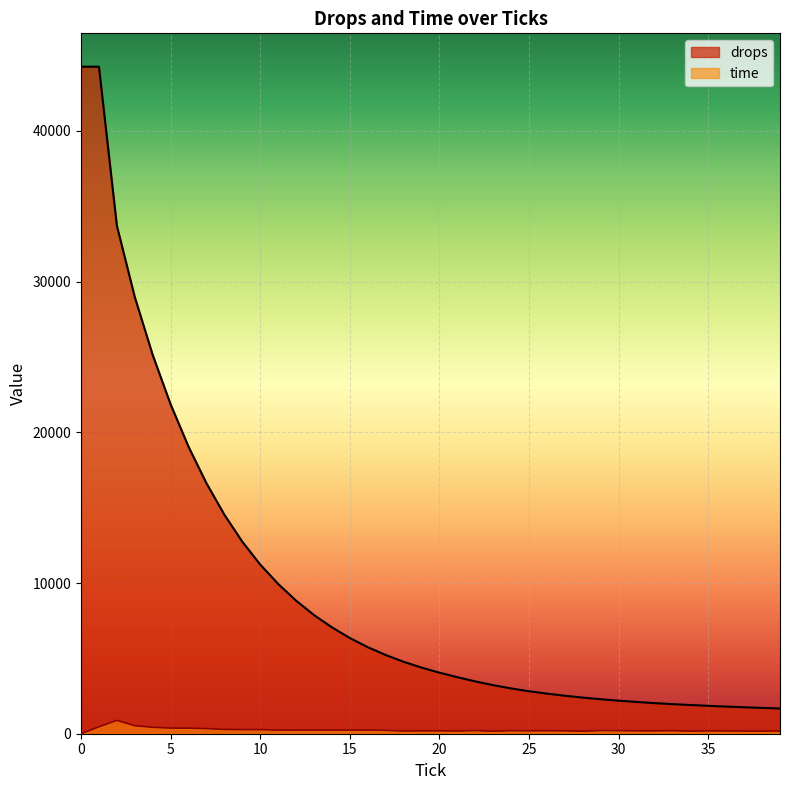

How many lines are shown in the chart?

2